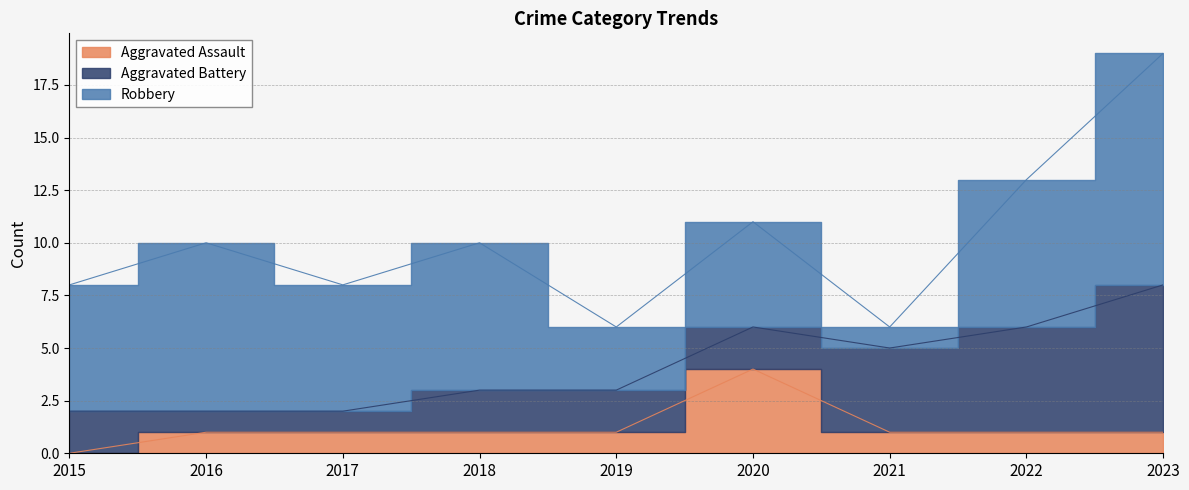

At 2019, list the series in order from largest to smallest.

Robbery, Aggravated Battery, Aggravated Assault